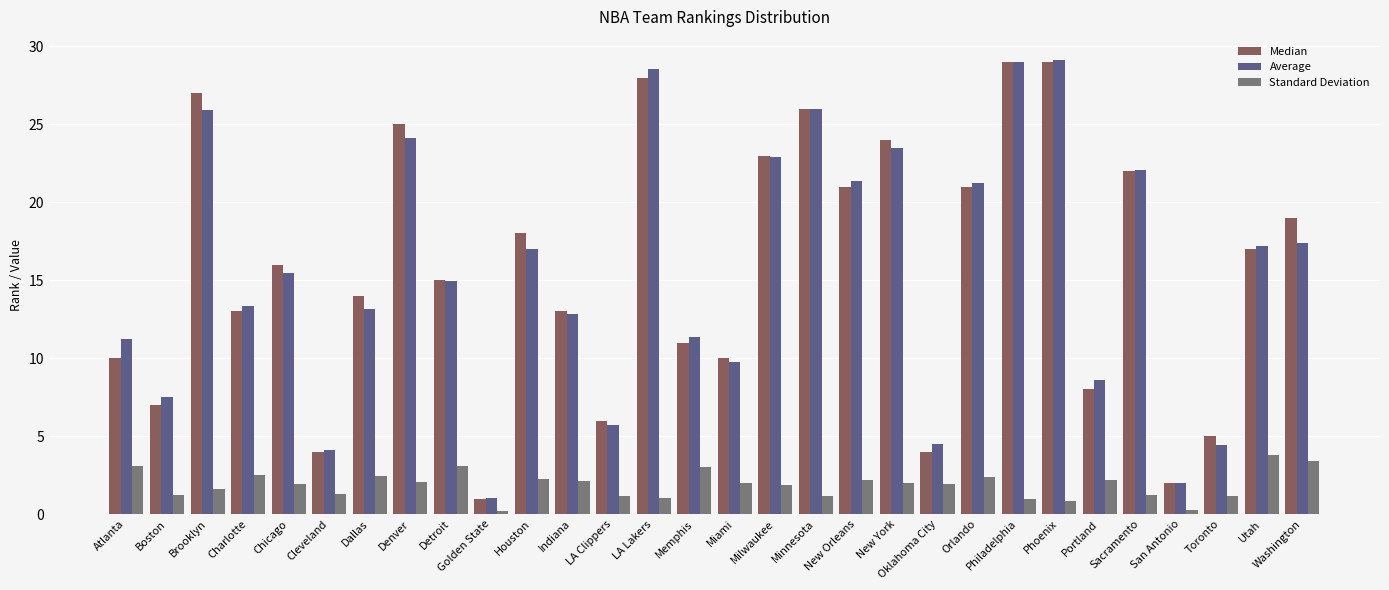

What value does the Average series have at Detroit?

14.9